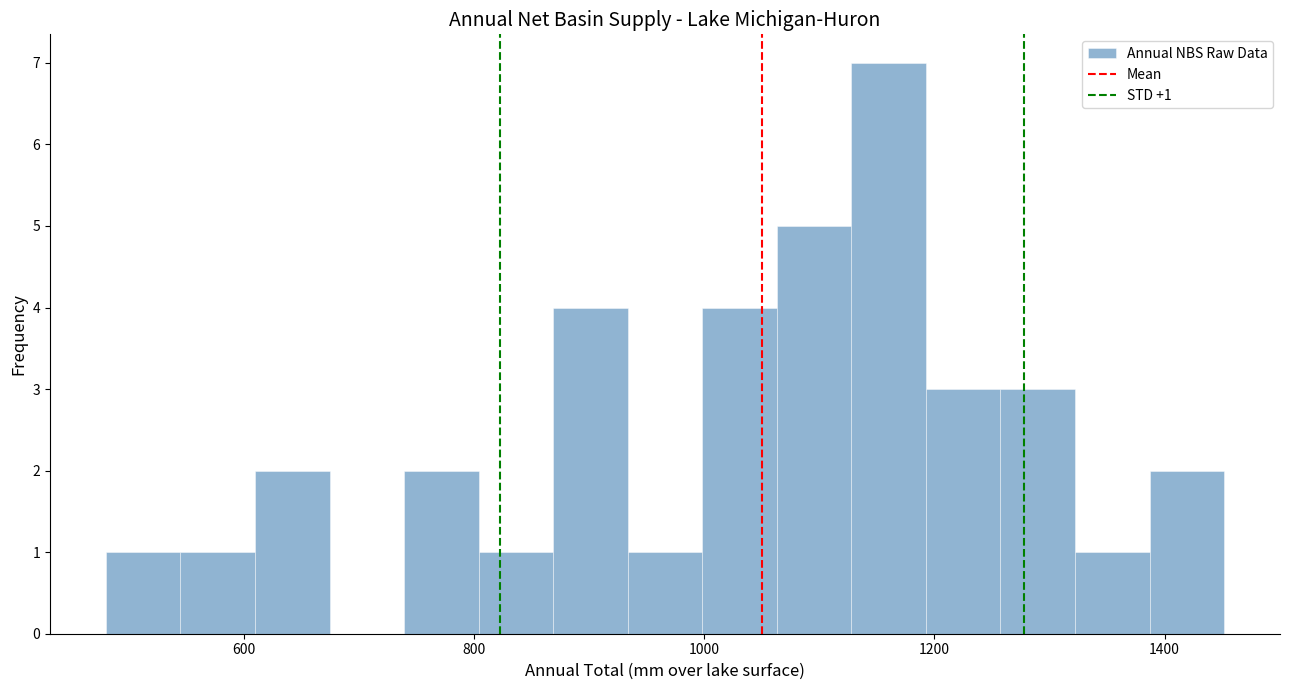

Read against the x-axis, roughly where is the centre of the tallest bar?

1160